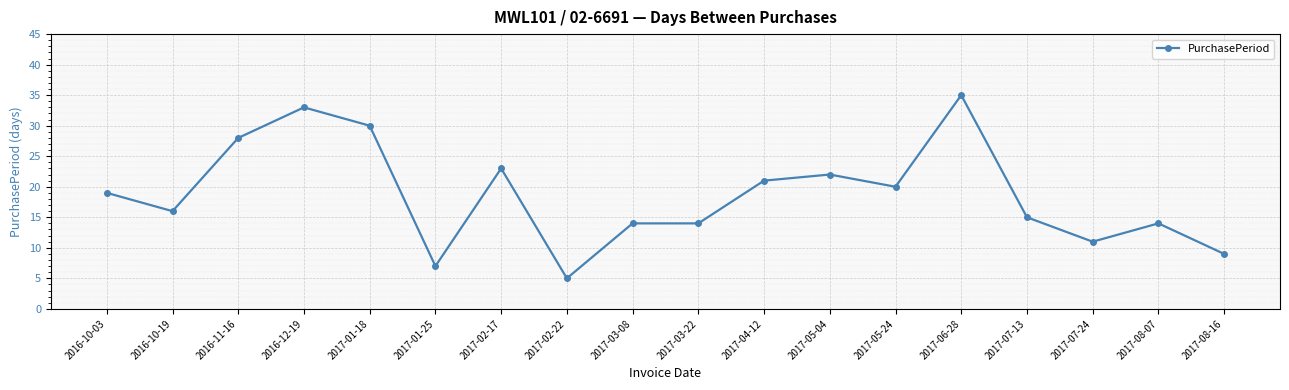

Reading left to right, list all the values displayed in this chart.

19	16	28	33	30	7	23	5	14	14	21	22	20	35	15	11	14	9